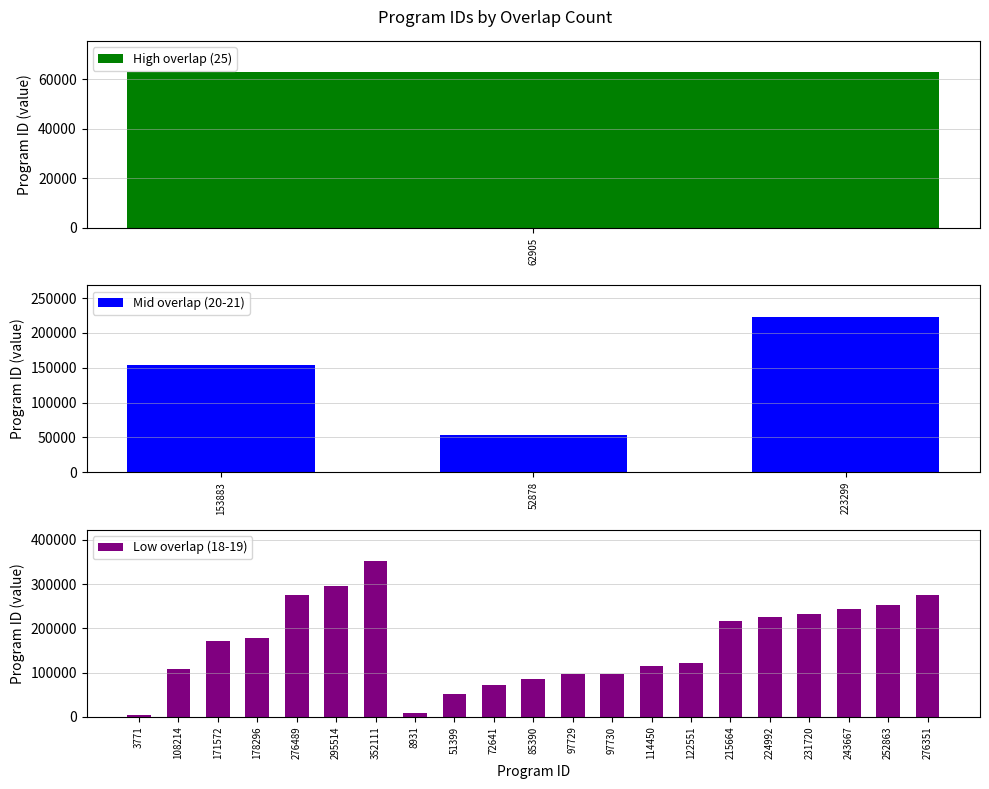

The chart shows a value of 22306 at 85390. True or false?

False